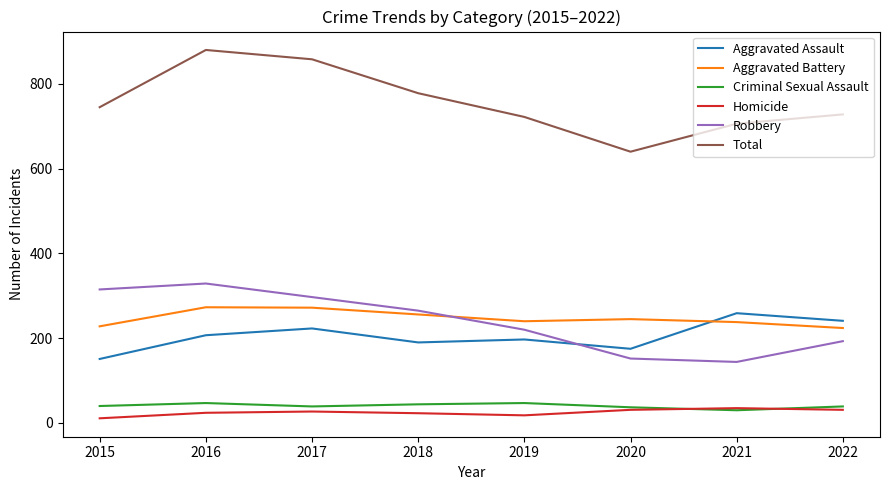

Which series has the widest spread of values?

Total